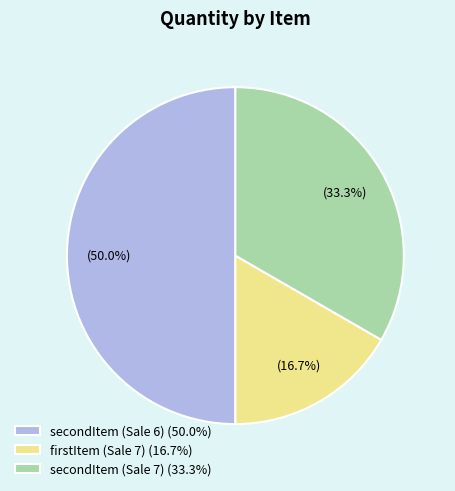

Is it true that firstItem (Sale 7) is 17% of the pie?

True